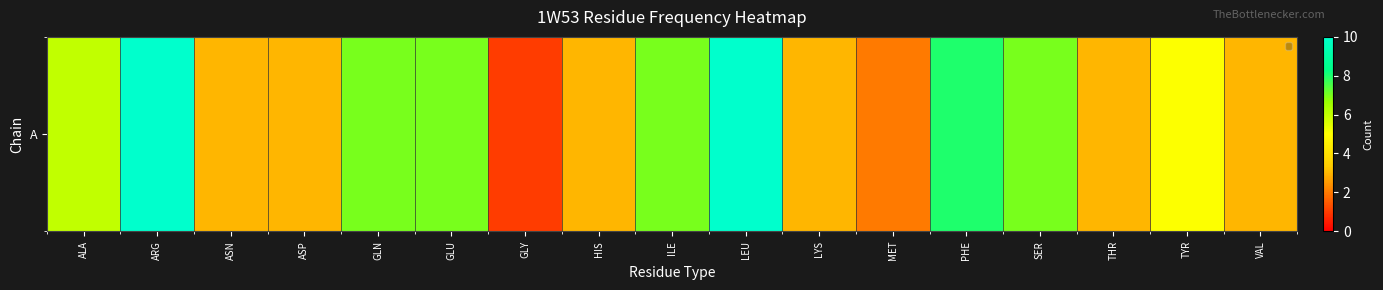

Read the value at HIS.

3